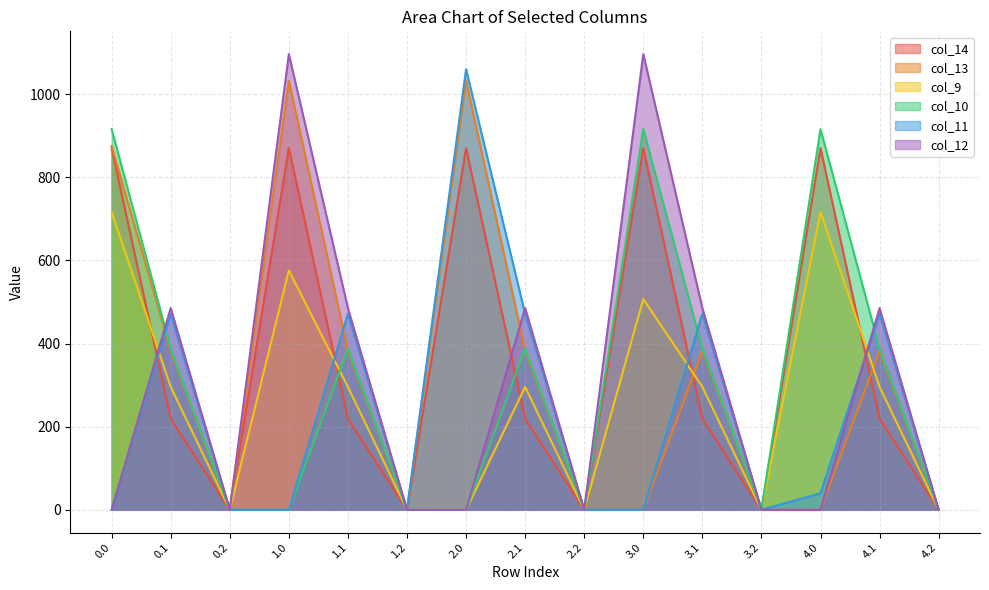

What is the label of the 15th point from the left?

4.2